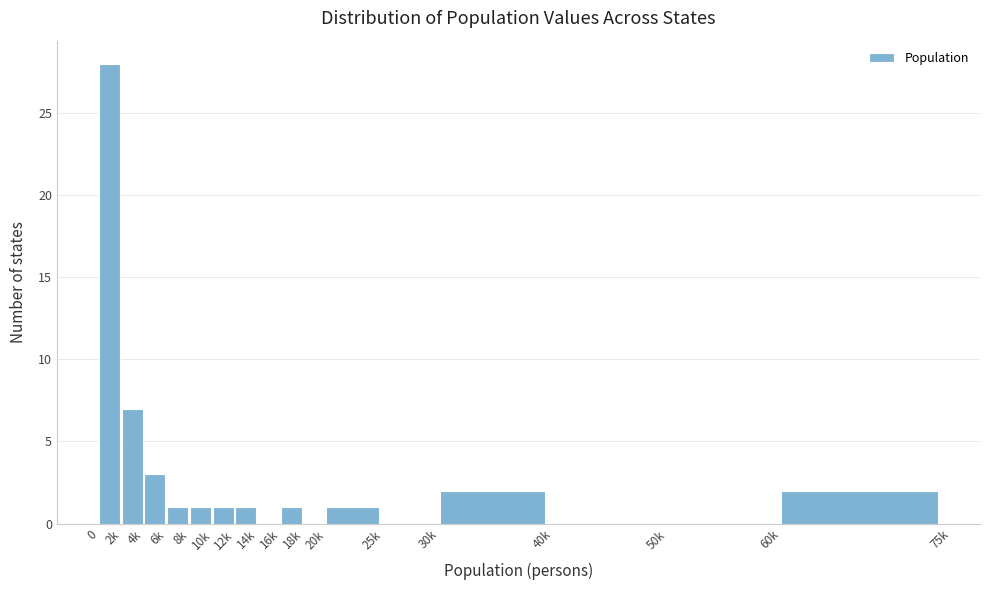

Reading left to right, transcribe all the data shown in this chart.

0=28	2k=7	4k=3	6k=1	8k=1	10k=1	12k=1	14k=0	16k=1	18k=0	20k=1	25k=0	30k=2	40k=0	50k=0	60k=2